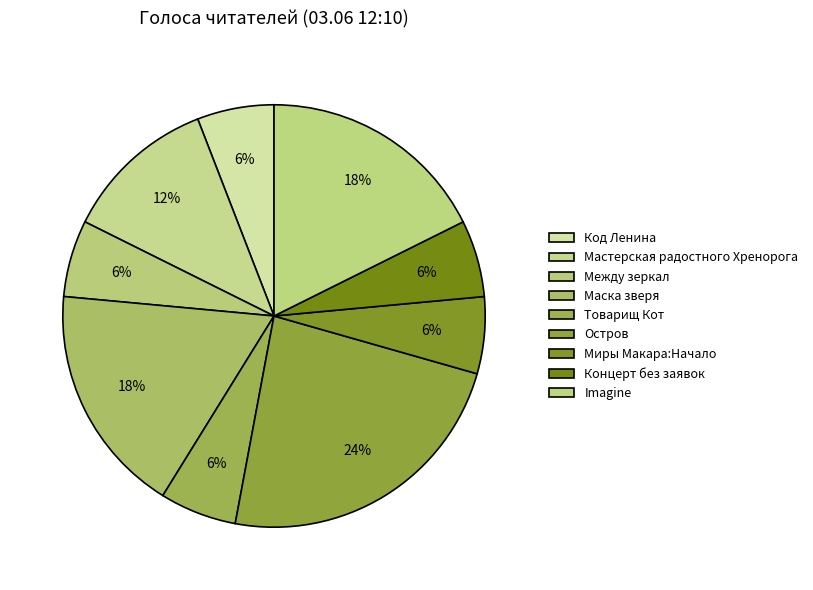

How many segments does this pie chart have?

9